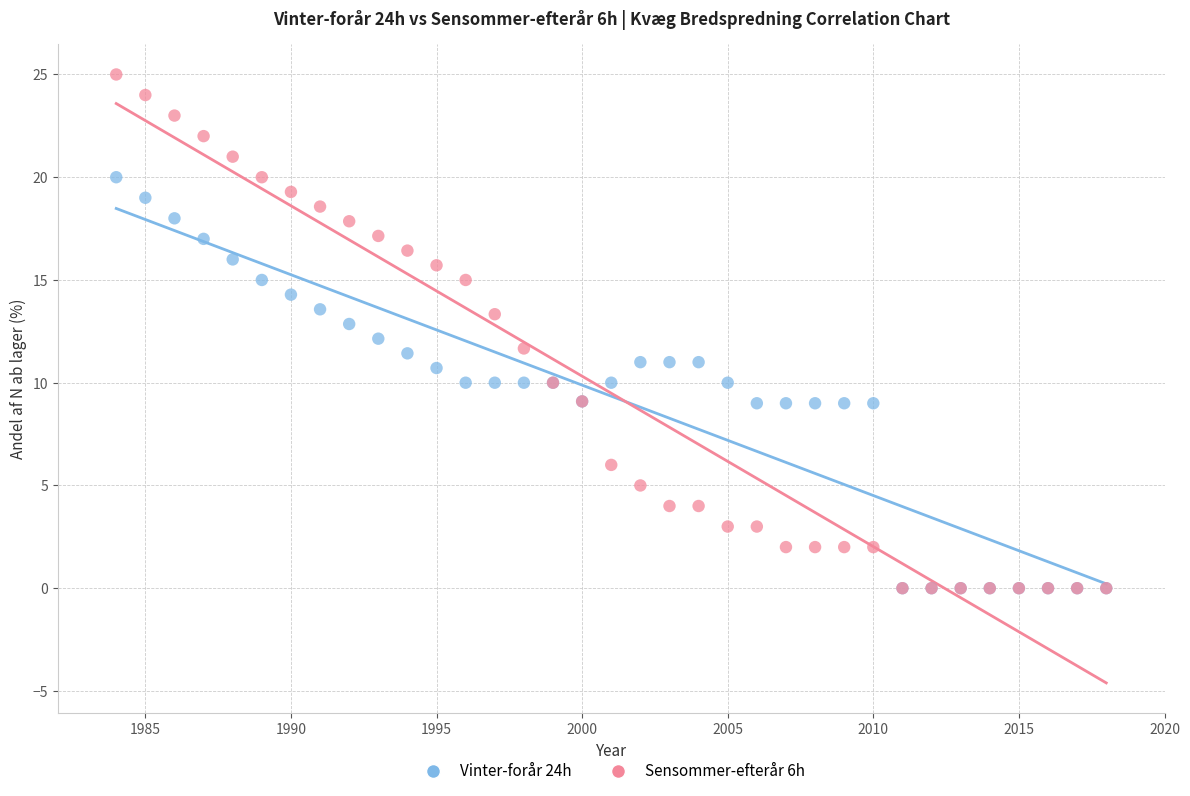

What are all the series names shown in the legend?

Vinter-forår 24h, Sensommer-efterår 6h